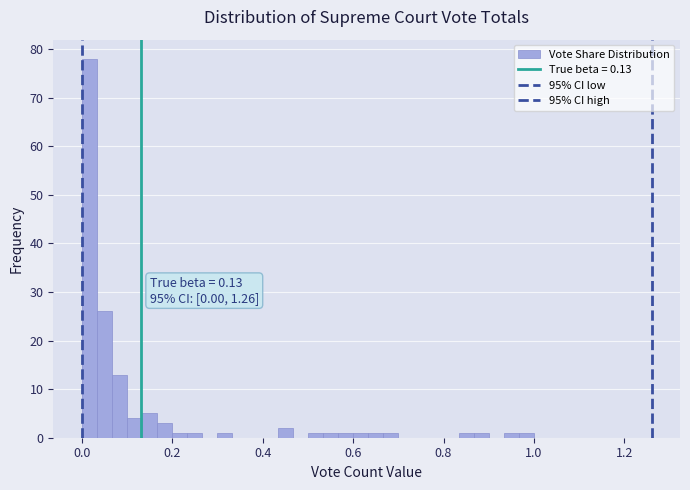

Around what value on the x-axis is the tallest bar? Give the approximate position of its centre, as read against the axis.

0.02